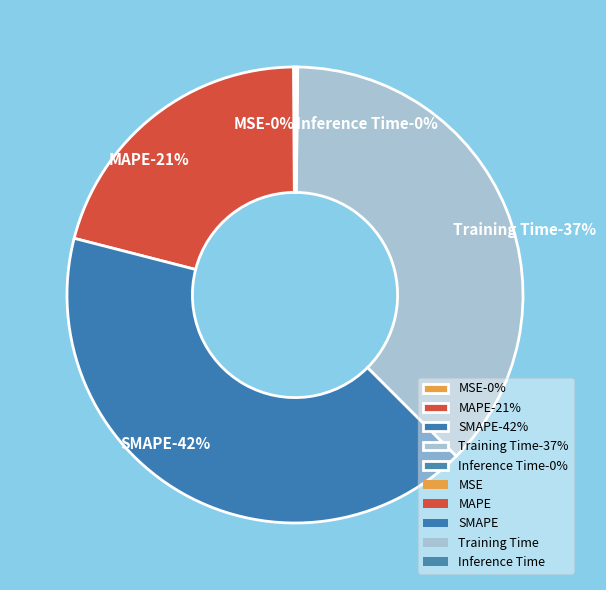

What percentage is the SMAPE slice, to the nearest percent?

42%